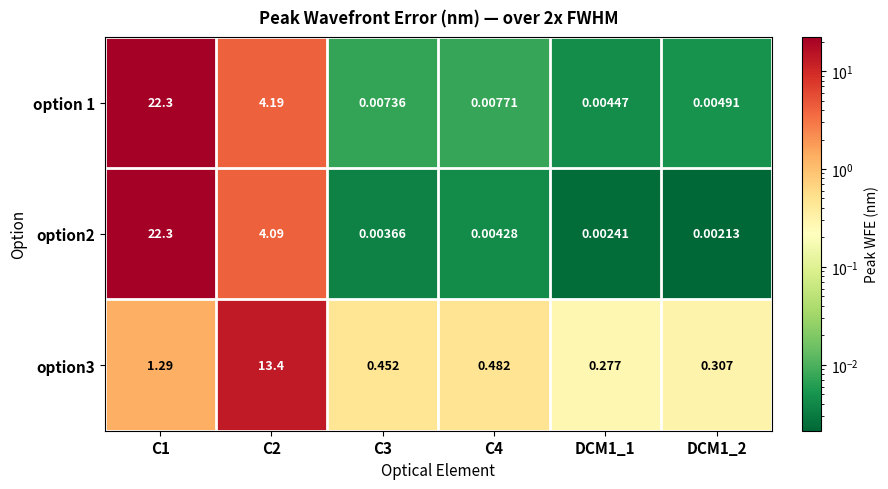

Which category has the lowest value across all series?

DCM1_2